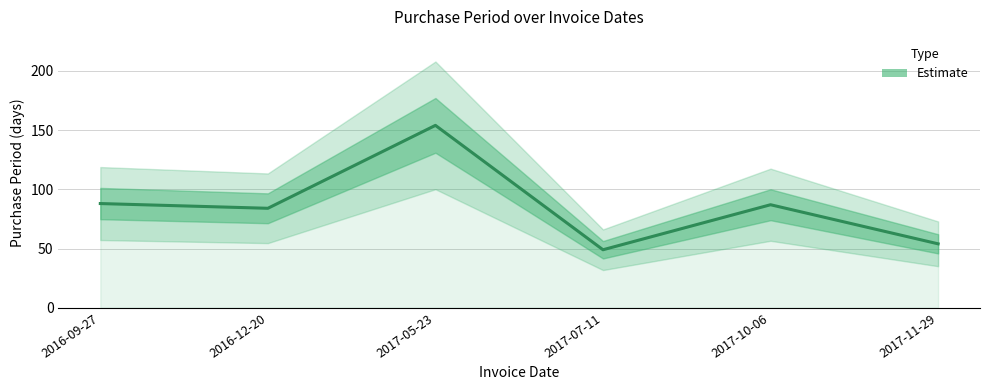

Reading left to right, extract all data points from this chart.

2016-09-27=88	2016-12-20=84	2017-05-23=154	2017-07-11=49	2017-10-06=87	2017-11-29=54